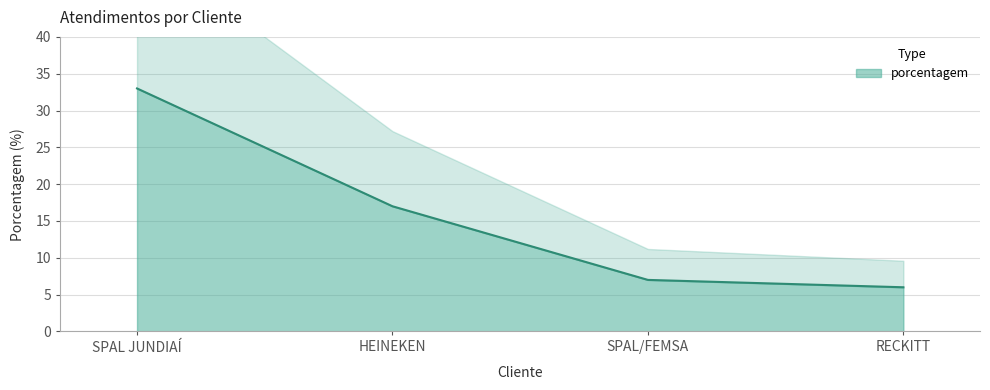

Where does the data first go above 17?

SPAL JUNDIAÍ